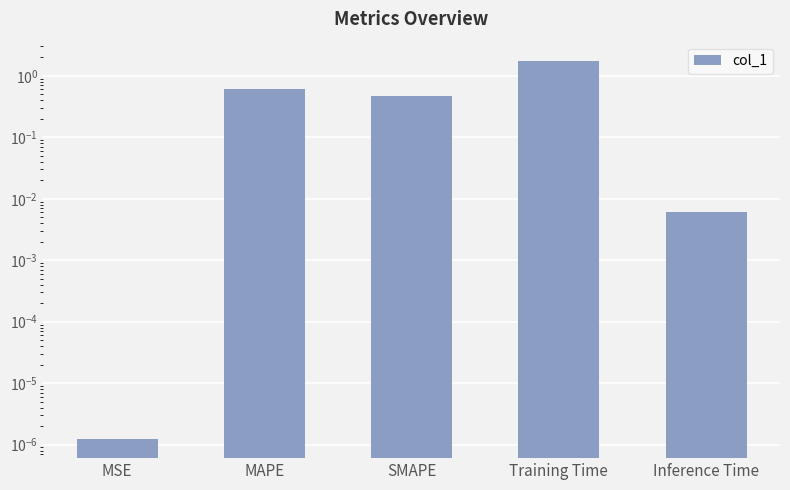

What is the average value?

0.6